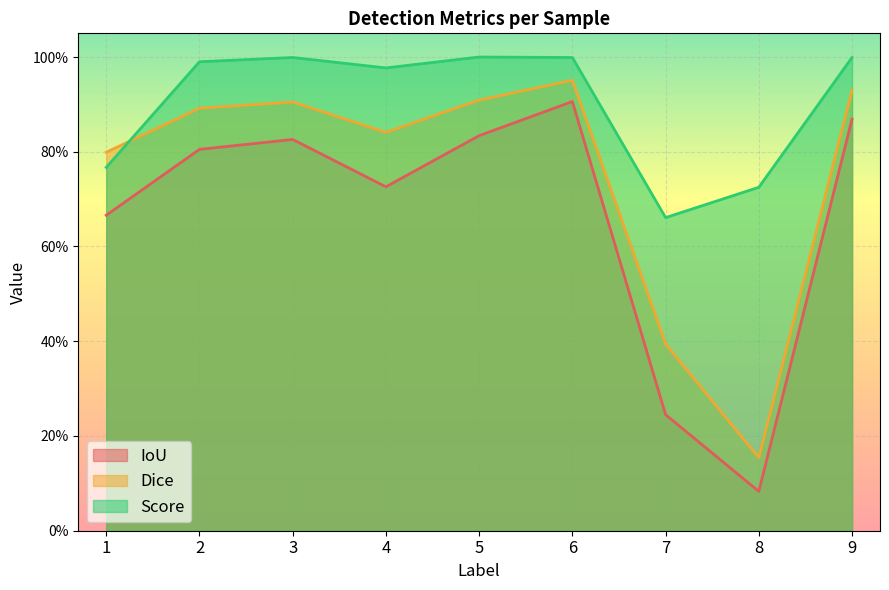

What is the minimum value shown in the chart?

0.1